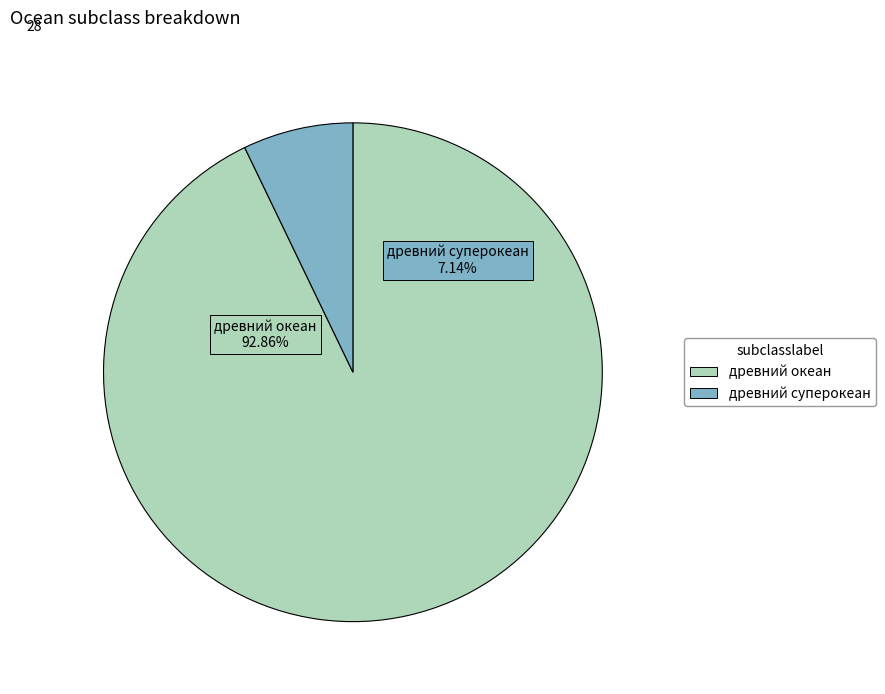

To the nearest percent, what is the average slice percentage?

50%